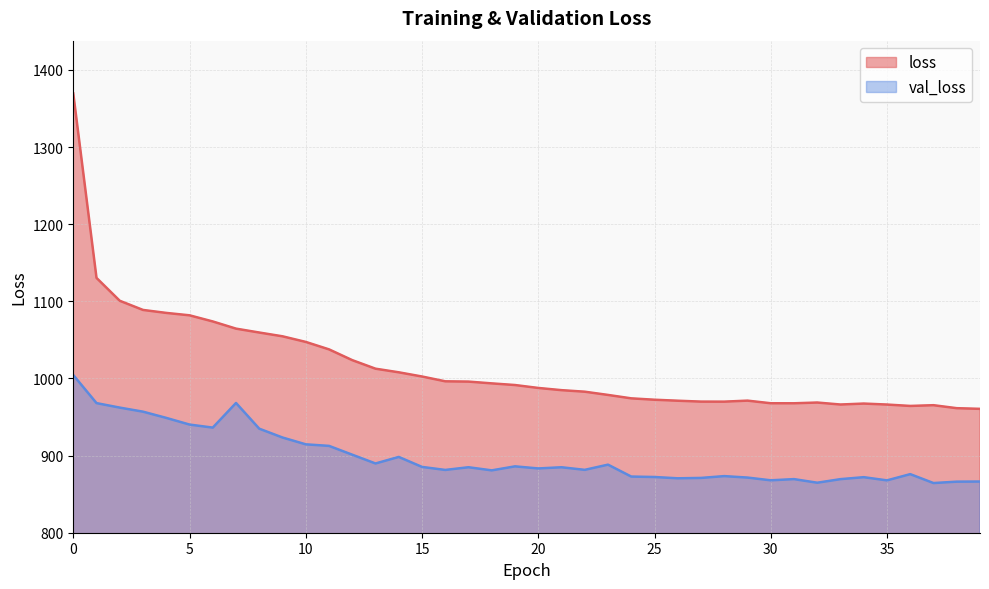

True or false: val_loss and loss cross at least once.

False